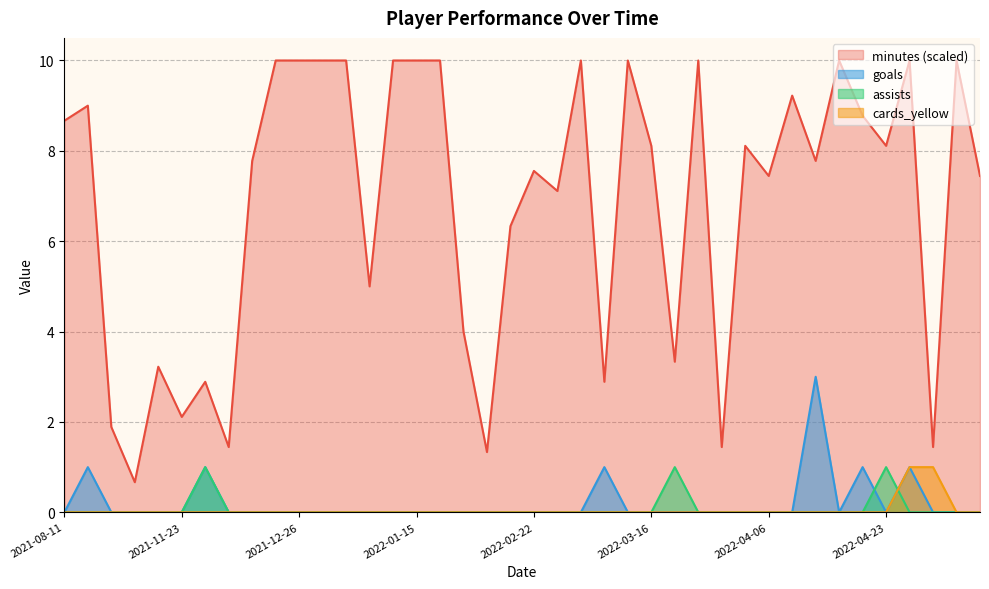

Reading right to left, transcribe all the data shown in this chart.

minutes: 2022-05-07=7.4	2022-05-03=10.0	2022-04-30=1.4	2022-04-26=10.0	2022-04-23=8.1	2022-04-19=8.8	2022-04-16=10.0	2022-04-12=7.8	2022-04-09=9.2	2022-04-06=7.4	2022-04-01=8.1	2022-03-27=1.4	2022-03-24=10.0	2022-03-19=3.3	2022-03-16=8.1	2022-03-13=10.0	2022-03-05=2.9	2022-03-02=10.0	2022-02-27=7.1	2022-02-22=7.6	2022-02-19=6.3	2022-02-02=1.3	2022-01-30=4.0	2022-01-27=10.0	2022-01-15=10.0	2022-01-08=10.0	2022-01-05=5.0	2022-01-02=10.0	2021-12-29=10.0	2021-12-26=10.0	2021-12-22=10.0	2021-12-19=7.8	2021-12-16=1.4	2021-12-08=2.9	2021-11-23=2.1	2021-11-20=3.2	2021-11-06=0.7	2021-11-02=1.9	2021-08-14=9.0	2021-08-11=8.7
goals: 2022-05-07=0.0	2022-05-03=0.0	2022-04-30=0.0	2022-04-26=1.0	2022-04-23=0.0	2022-04-19=1.0	2022-04-16=0.0	2022-04-12=3.0	2022-04-09=0.0	2022-04-06=0.0	2022-04-01=0.0	2022-03-27=0.0	2022-03-24=0.0	2022-03-19=0.0	2022-03-16=0.0	2022-03-13=0.0	2022-03-05=1.0	2022-03-02=0.0	2022-02-27=0.0	2022-02-22=0.0	2022-02-19=0.0	2022-02-02=0.0	2022-01-30=0.0	2022-01-27=0.0	2022-01-15=0.0	2022-01-08=0.0	2022-01-05=0.0	2022-01-02=0.0	2021-12-29=0.0	2021-12-26=0.0	2021-12-22=0.0	2021-12-19=0.0	2021-12-16=0.0	2021-12-08=1.0	2021-11-23=0.0	2021-11-20=0.0	2021-11-06=0.0	2021-11-02=0.0	2021-08-14=1.0	2021-08-11=0.0
assists: 2022-05-07=0.0	2022-05-03=0.0	2022-04-30=0.0	2022-04-26=0.0	2022-04-23=1.0	2022-04-19=0.0	2022-04-16=0.0	2022-04-12=0.0	2022-04-09=0.0	2022-04-06=0.0	2022-04-01=0.0	2022-03-27=0.0	2022-03-24=0.0	2022-03-19=1.0	2022-03-16=0.0	2022-03-13=0.0	2022-03-05=0.0	2022-03-02=0.0	2022-02-27=0.0	2022-02-22=0.0	2022-02-19=0.0	2022-02-02=0.0	2022-01-30=0.0	2022-01-27=0.0	2022-01-15=0.0	2022-01-08=0.0	2022-01-05=0.0	2022-01-02=0.0	2021-12-29=0.0	2021-12-26=0.0	2021-12-22=0.0	2021-12-19=0.0	2021-12-16=0.0	2021-12-08=1.0	2021-11-23=0.0	2021-11-20=0.0	2021-11-06=0.0	2021-11-02=0.0	2021-08-14=0.0	2021-08-11=0.0
cards_yellow: 2022-05-07=0.0	2022-05-03=0.0	2022-04-30=1.0	2022-04-26=1.0	2022-04-23=0.0	2022-04-19=0.0	2022-04-16=0.0	2022-04-12=0.0	2022-04-09=0.0	2022-04-06=0.0	2022-04-01=0.0	2022-03-27=0.0	2022-03-24=0.0	2022-03-19=0.0	2022-03-16=0.0	2022-03-13=0.0	2022-03-05=0.0	2022-03-02=0.0	2022-02-27=0.0	2022-02-22=0.0	2022-02-19=0.0	2022-02-02=0.0	2022-01-30=0.0	2022-01-27=0.0	2022-01-15=0.0	2022-01-08=0.0	2022-01-05=0.0	2022-01-02=0.0	2021-12-29=0.0	2021-12-26=0.0	2021-12-22=0.0	2021-12-19=0.0	2021-12-16=0.0	2021-12-08=0.0	2021-11-23=0.0	2021-11-20=0.0	2021-11-06=0.0	2021-11-02=0.0	2021-08-14=0.0	2021-08-11=0.0